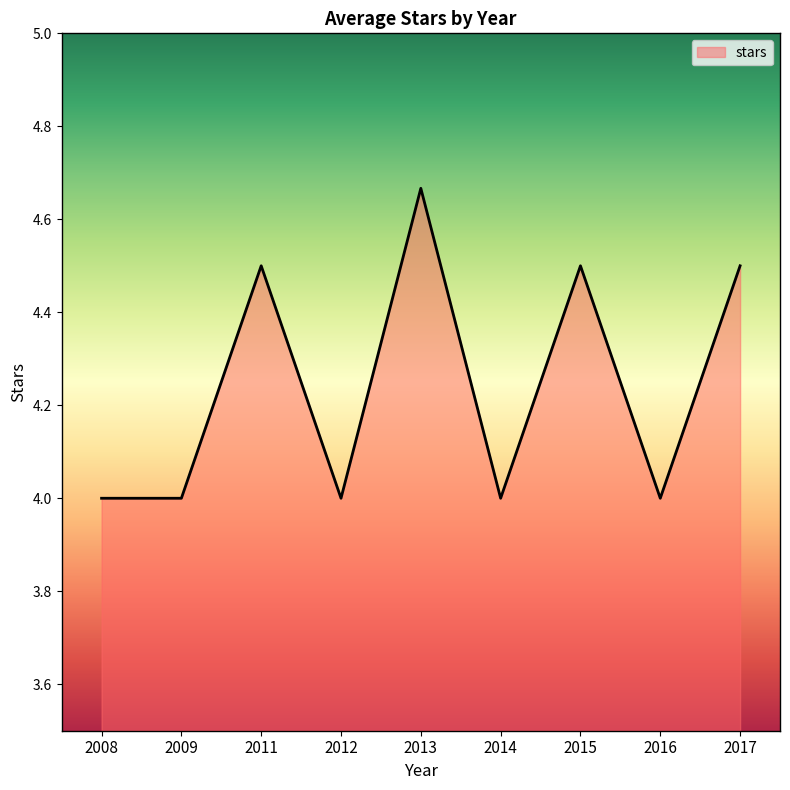

Which has a higher value, 2011 or 2012?

2011